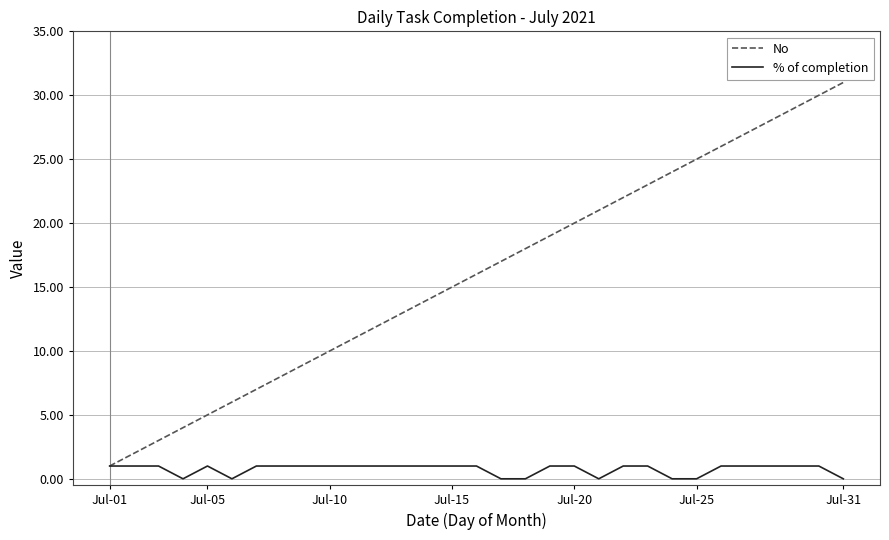

What is the greatest value displayed?

31